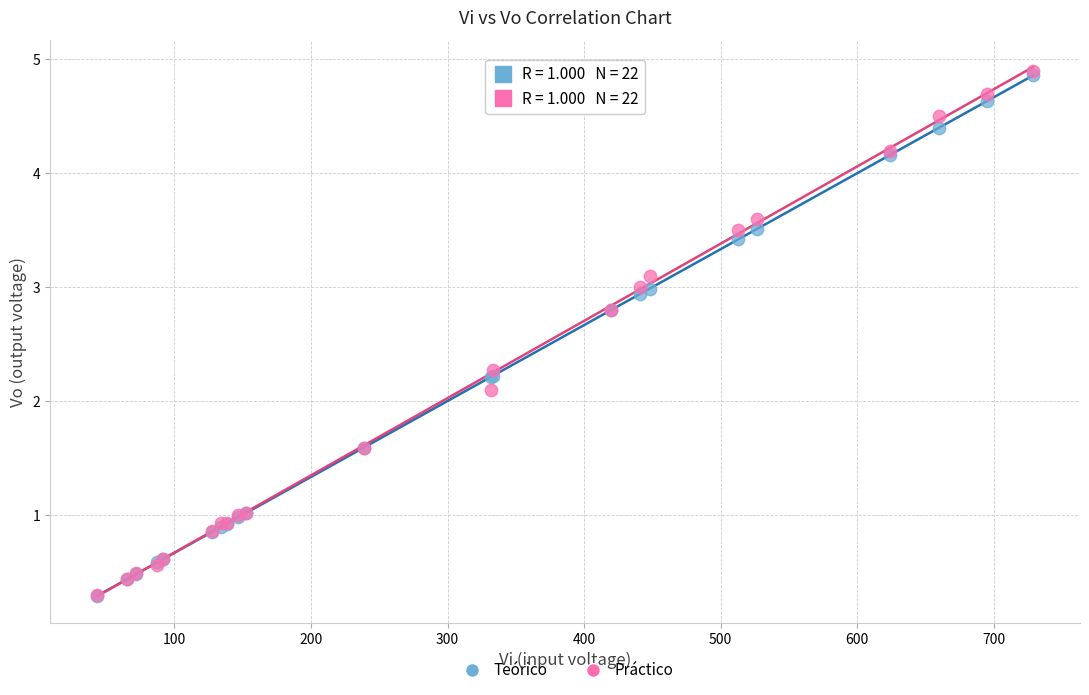

In the Teórico series, what Y value is closest to 2?

2.2